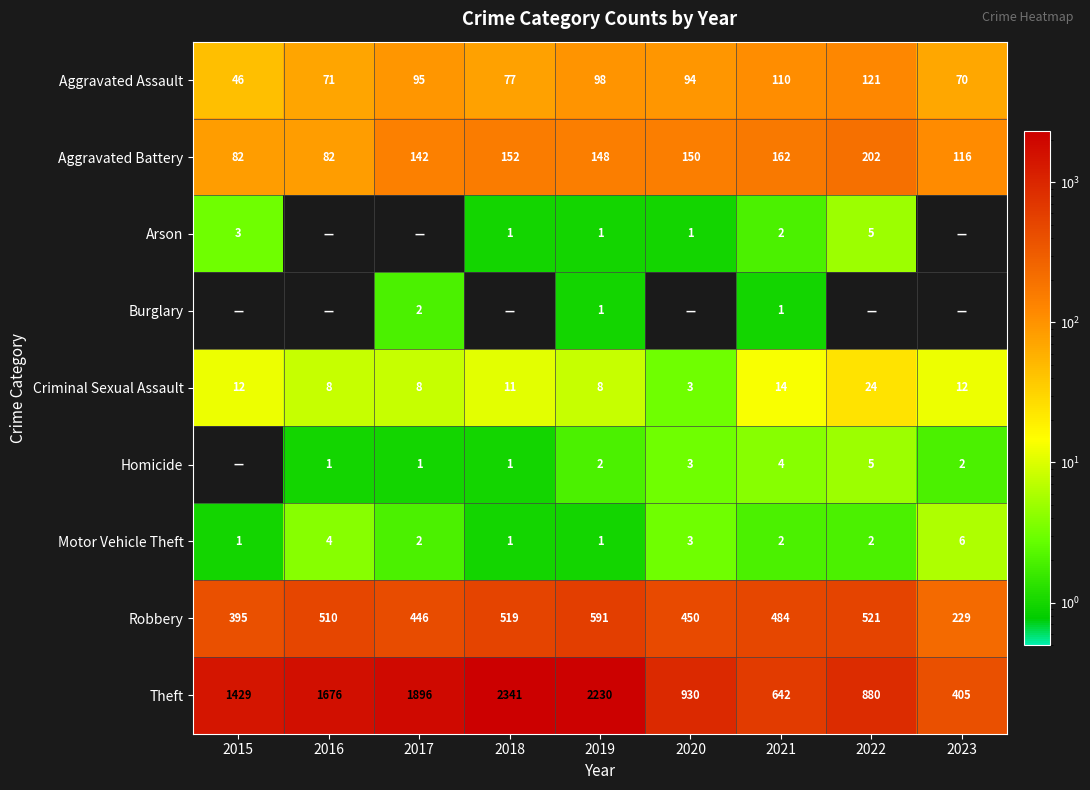

At how many categories does at least one series exceed 1641?

4